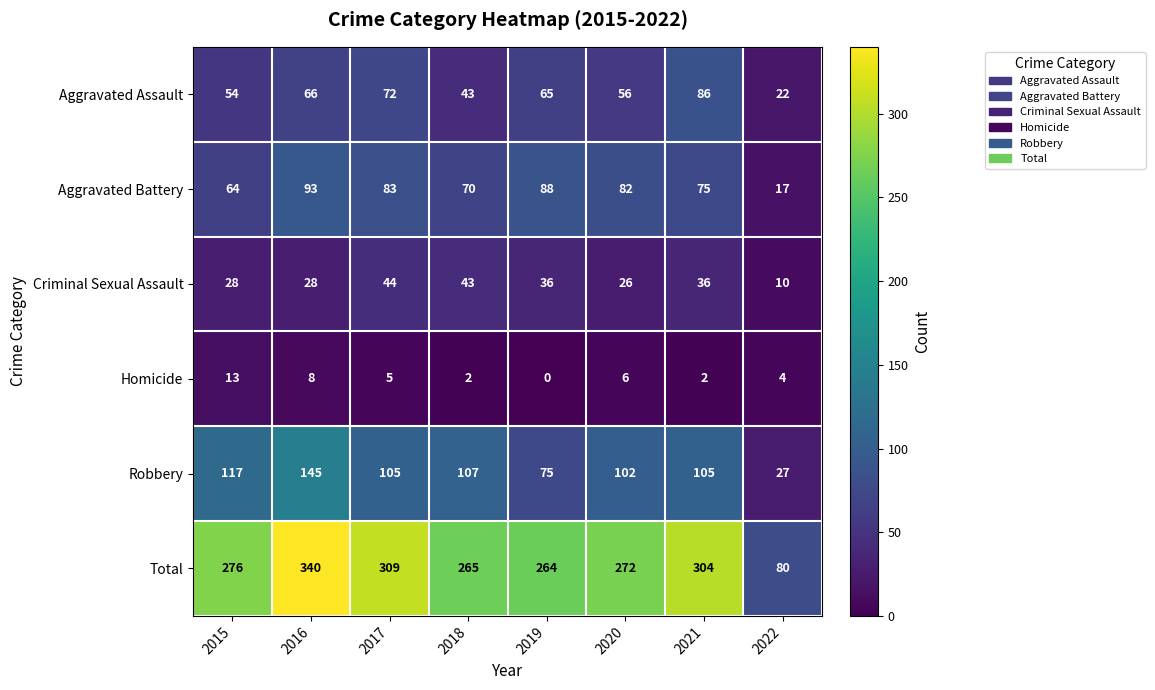

Which series changed the most between 2016 and 2017?

Robbery